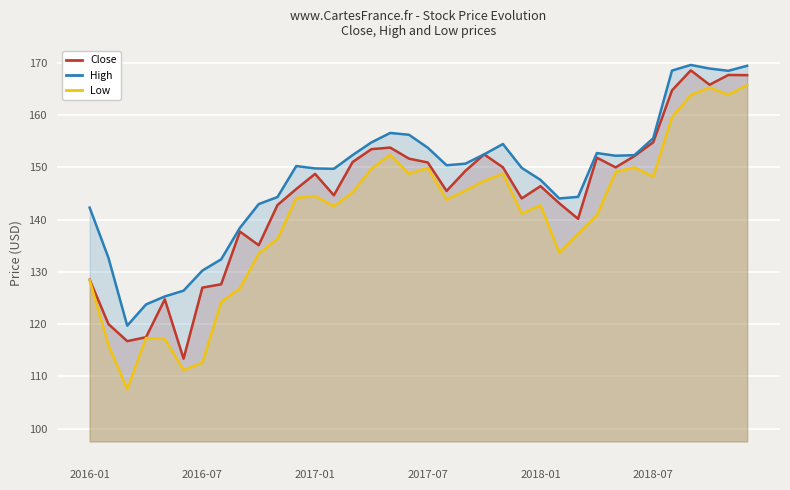

Which category has the highest value in the High series?

32